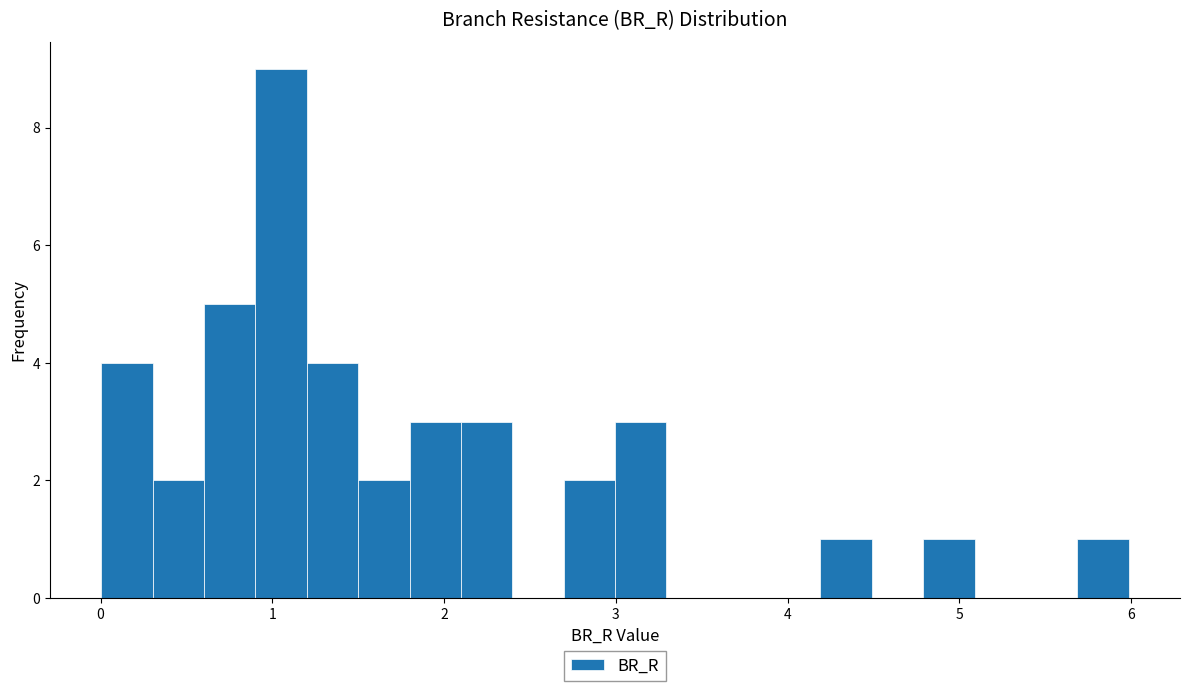

Read against the x-axis, roughly where is the centre of the tallest bar?

1.1